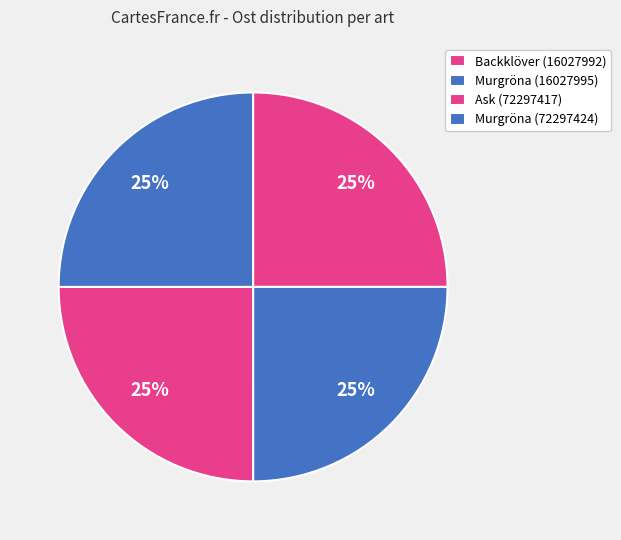

To the nearest percent, what portion does Backklöver (16027992) represent?

25%